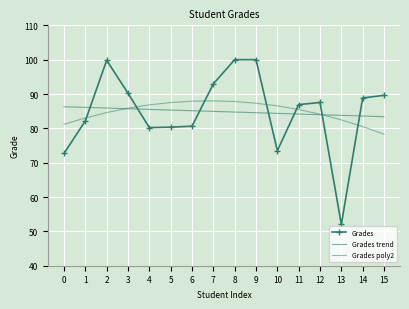

Is it true that Grades poly2 equals 151.6 at 3?

False